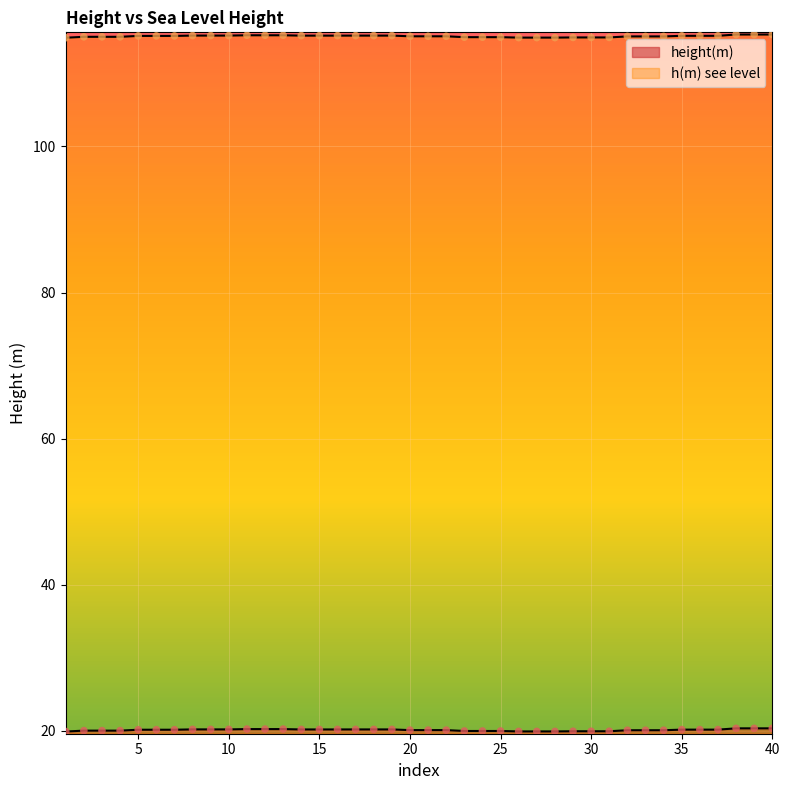

Which series has the largest total across all categories?

h(m) see level